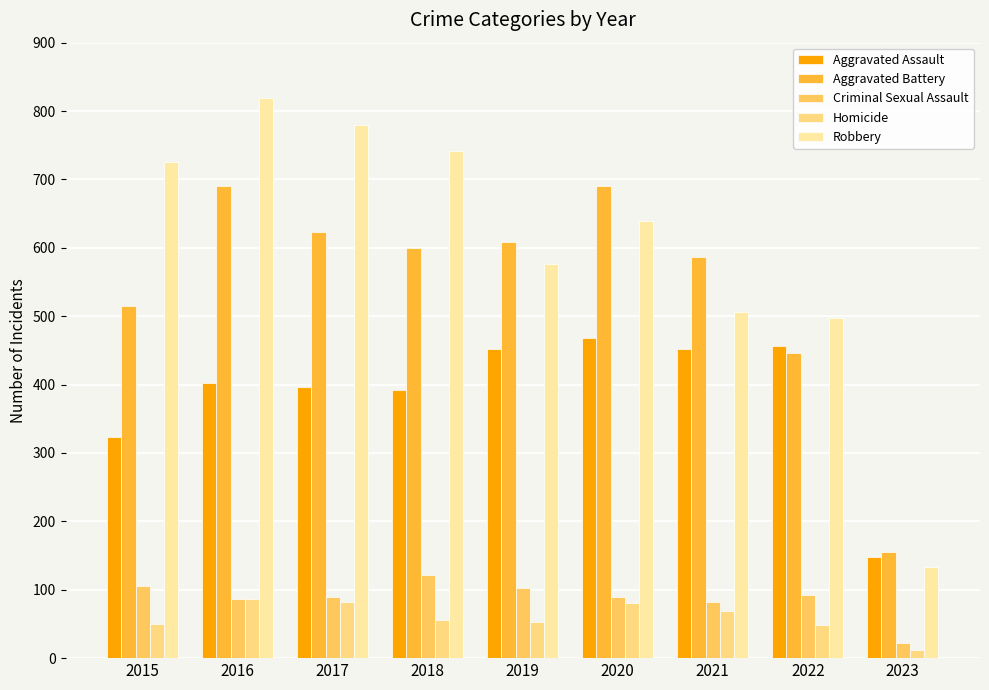

At which category is the sum across all series the highest?

2016